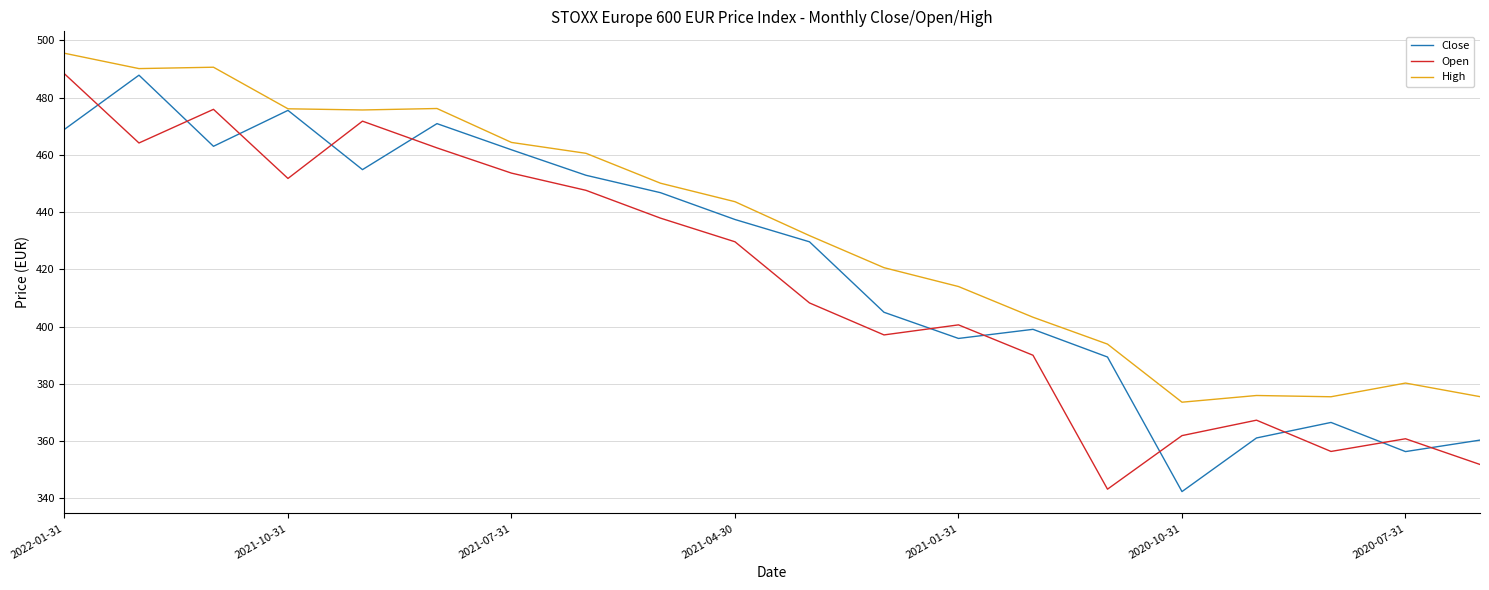

Which series ends up on top after the final intersection of Close and Open?

Close